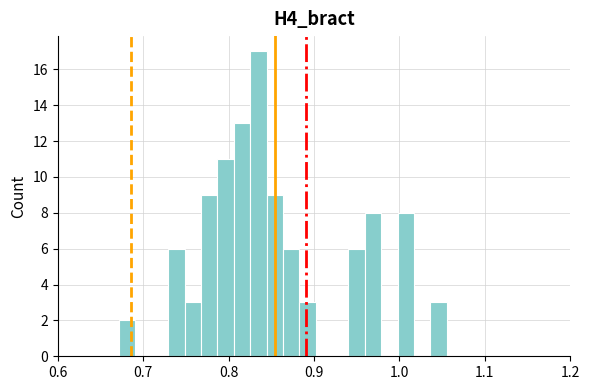

Around what value on the x-axis is the tallest bar? Give the approximate position of its centre, as read against the axis.

0.83